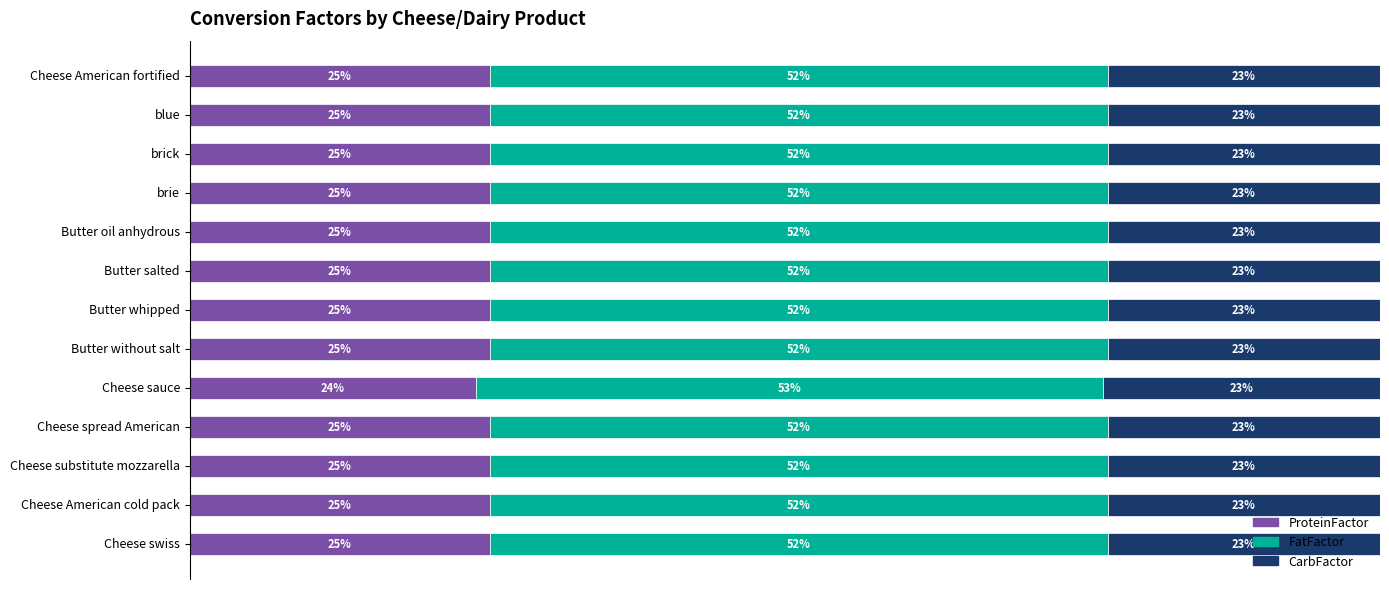

What are all the series names shown in the legend?

ProteinFactor, FatFactor, CarbFactor